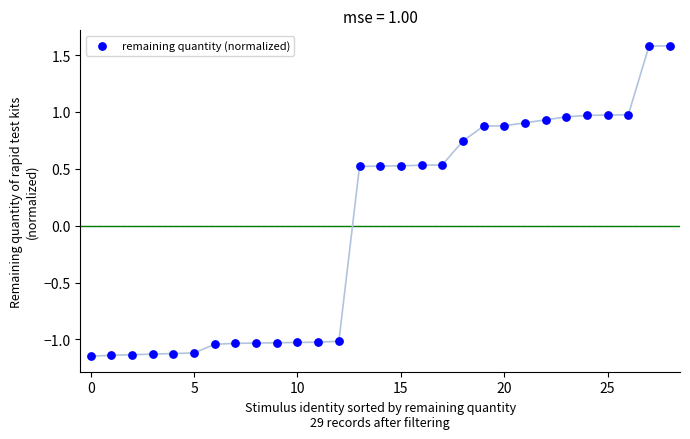

What is the range of Y values (max minus min)?

2.7